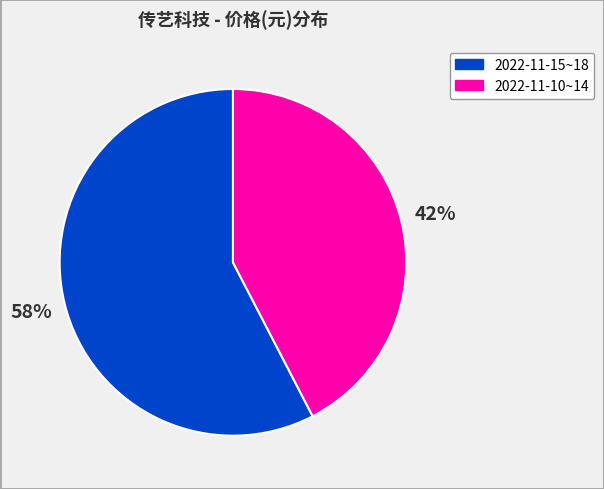

Is the sum of 2022-11-10~14 and 2022-11-15~18 greater than half?

Yes